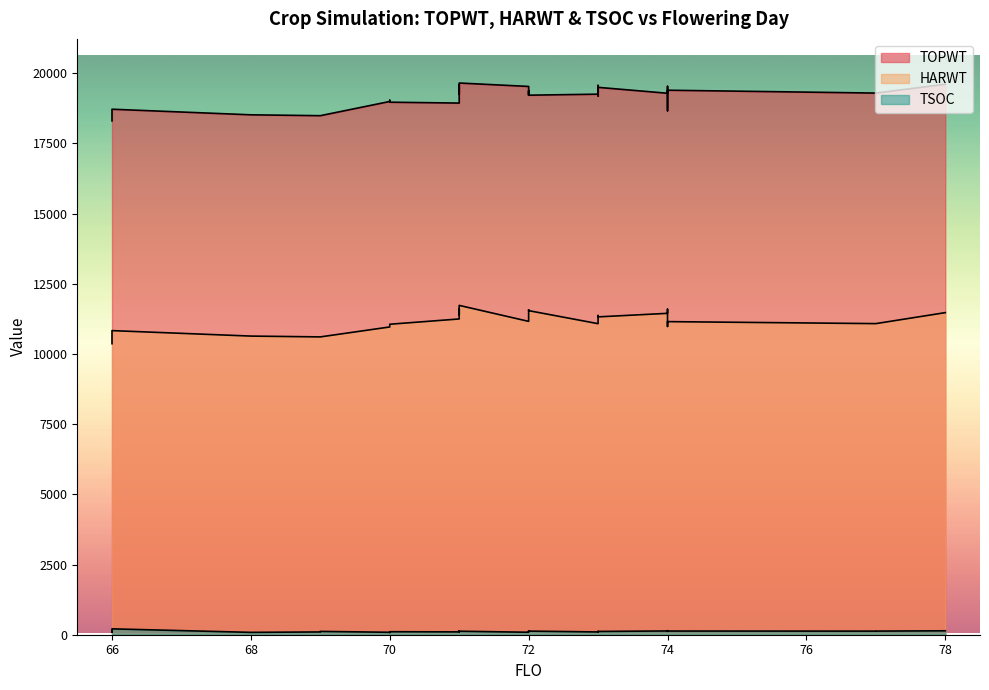

Which category has the highest value across all series?

71